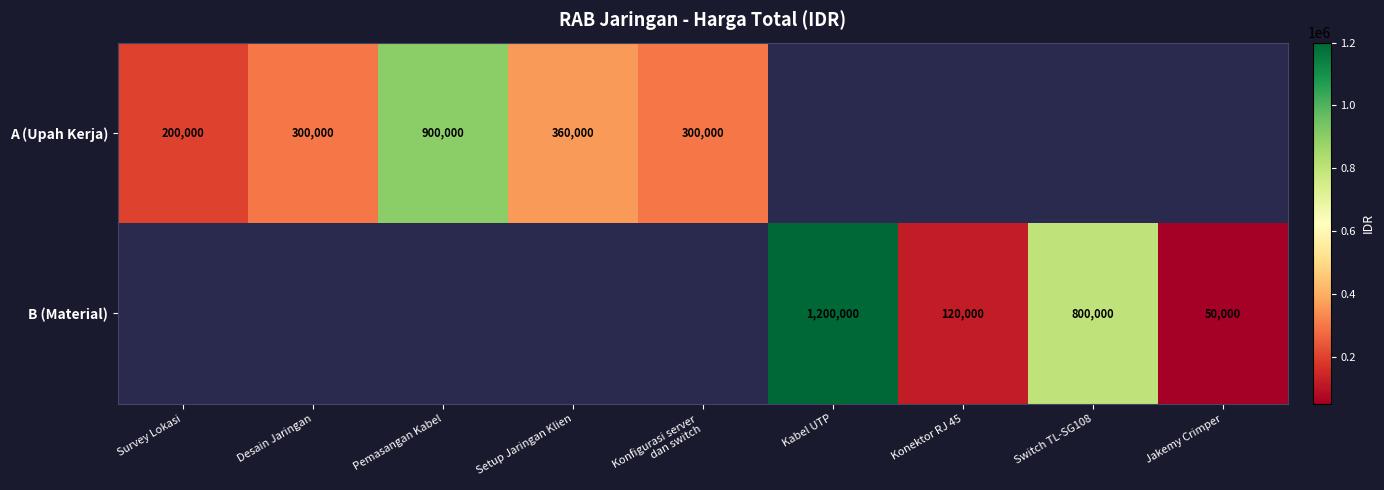

The A (Upah Kerja) series shows 541797 at Pemasangan Kabel. True or false?

False